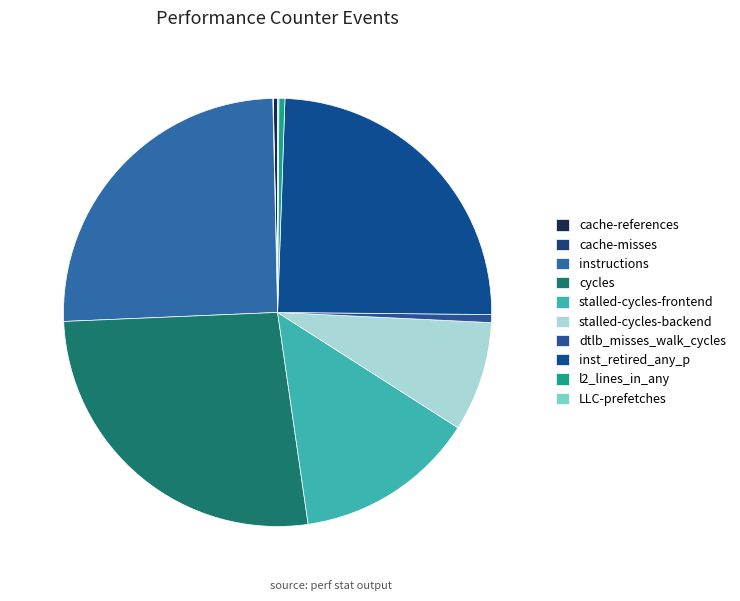

What is the largest slice in the pie chart?

cycles